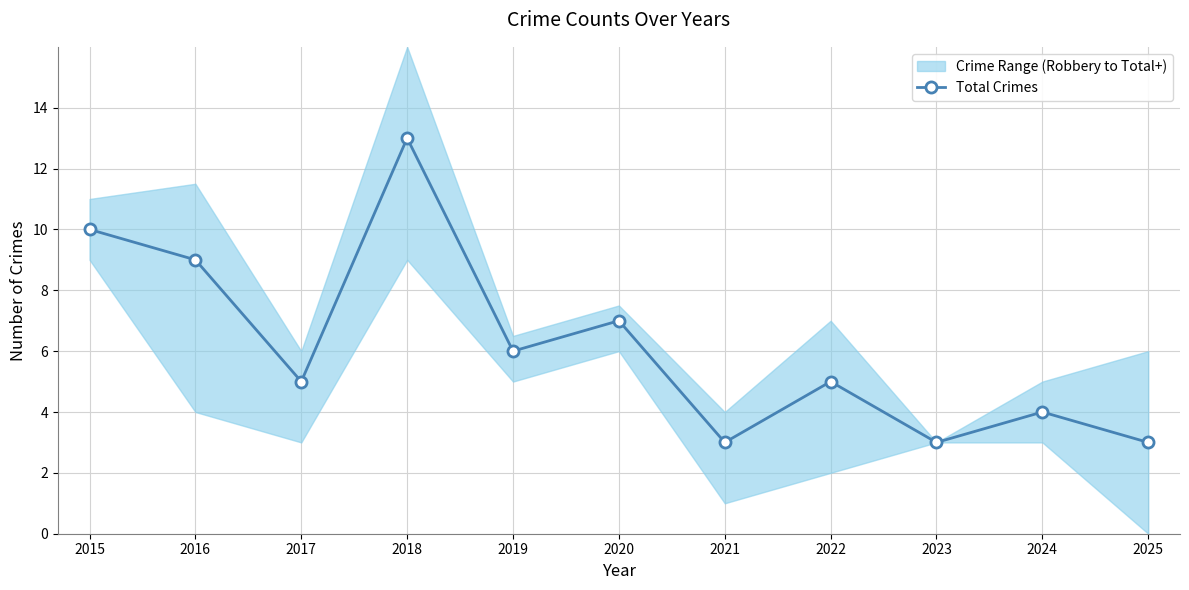

How many lines are shown in the chart?

1